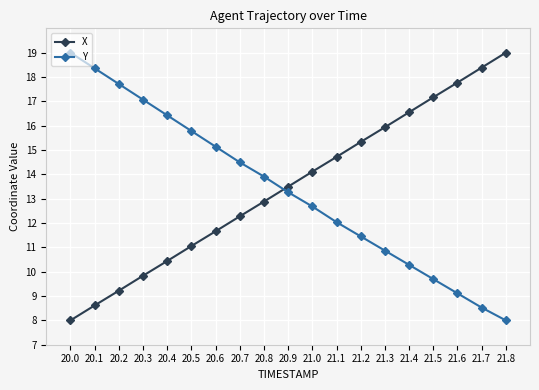

What is the sum of the Y values at 20.1 and 20.4?

34.8